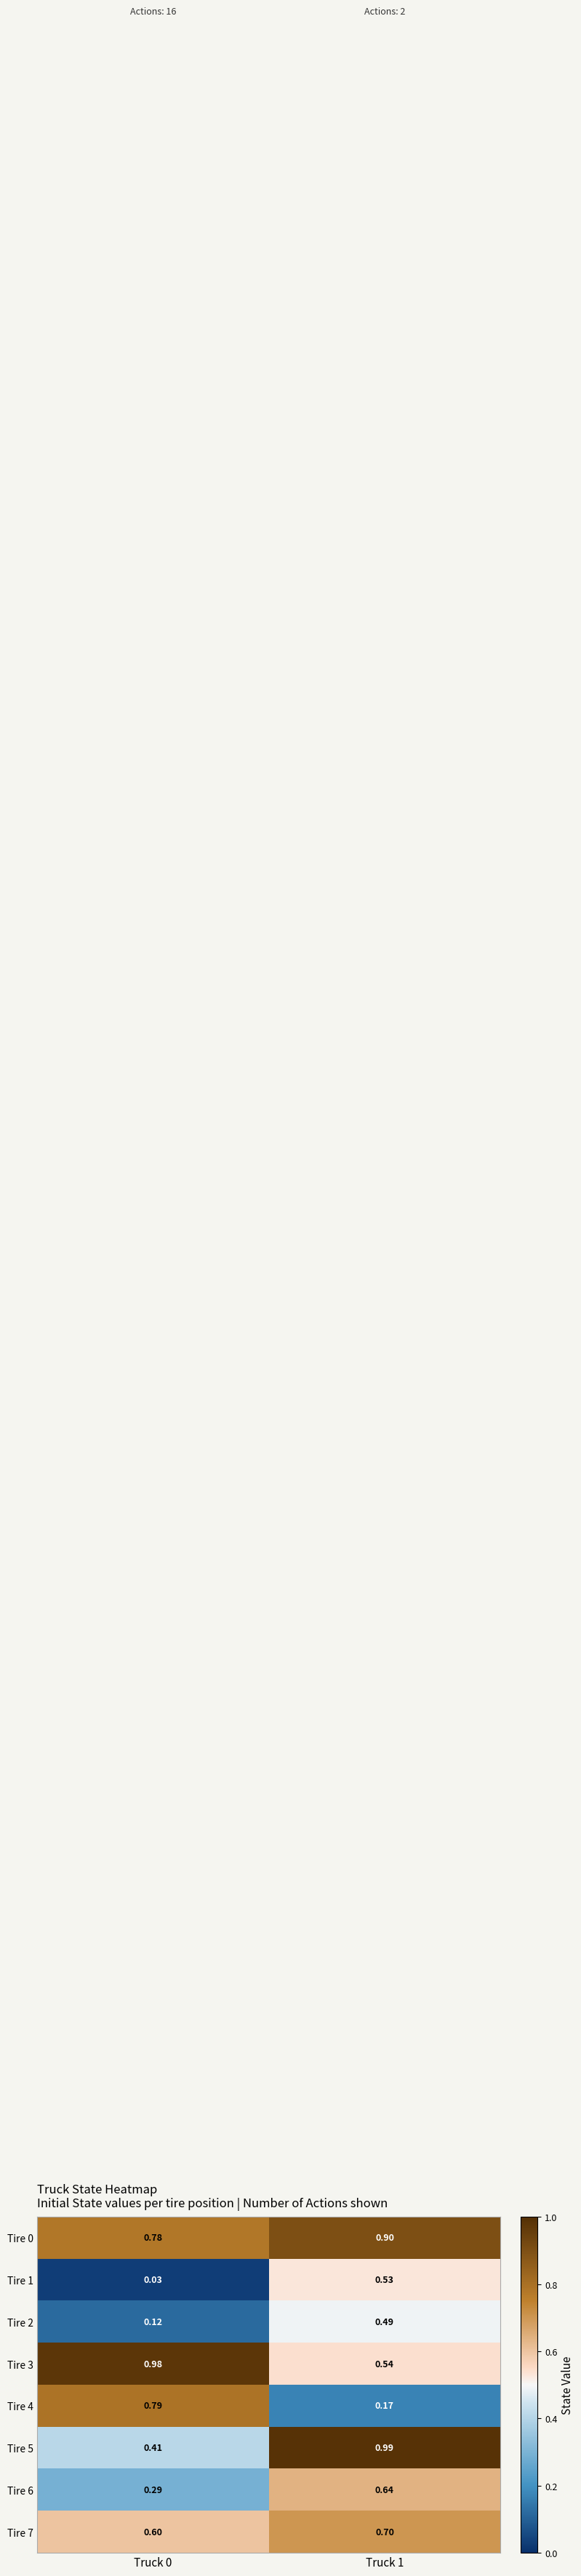

Is the value of Tire 1 at Truck 0 greater than the value of Tire 7 at Truck 1?

No